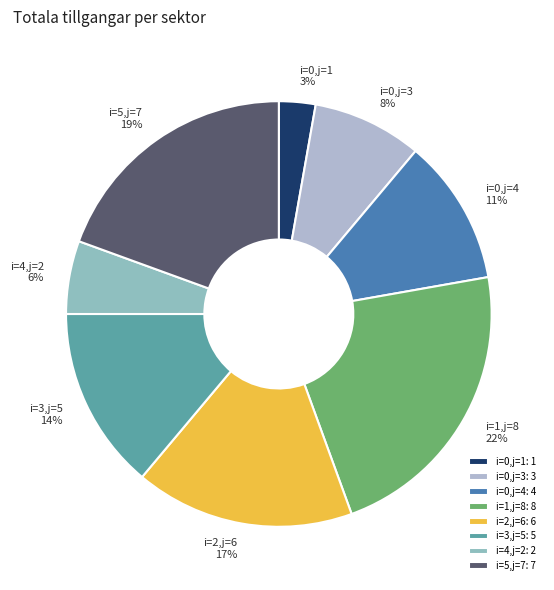

Does i=0,j=3 represent more than half of the total?

No